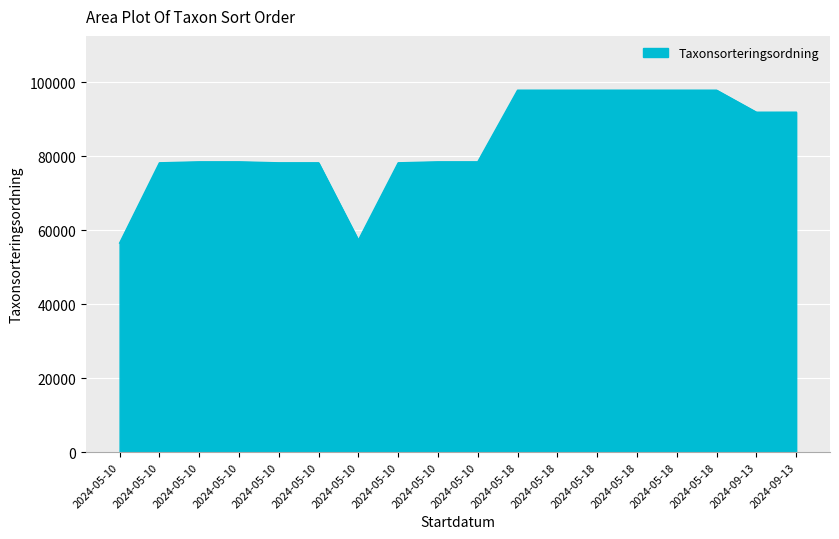

At which label does the data first exceed 78440?

2024-05-18